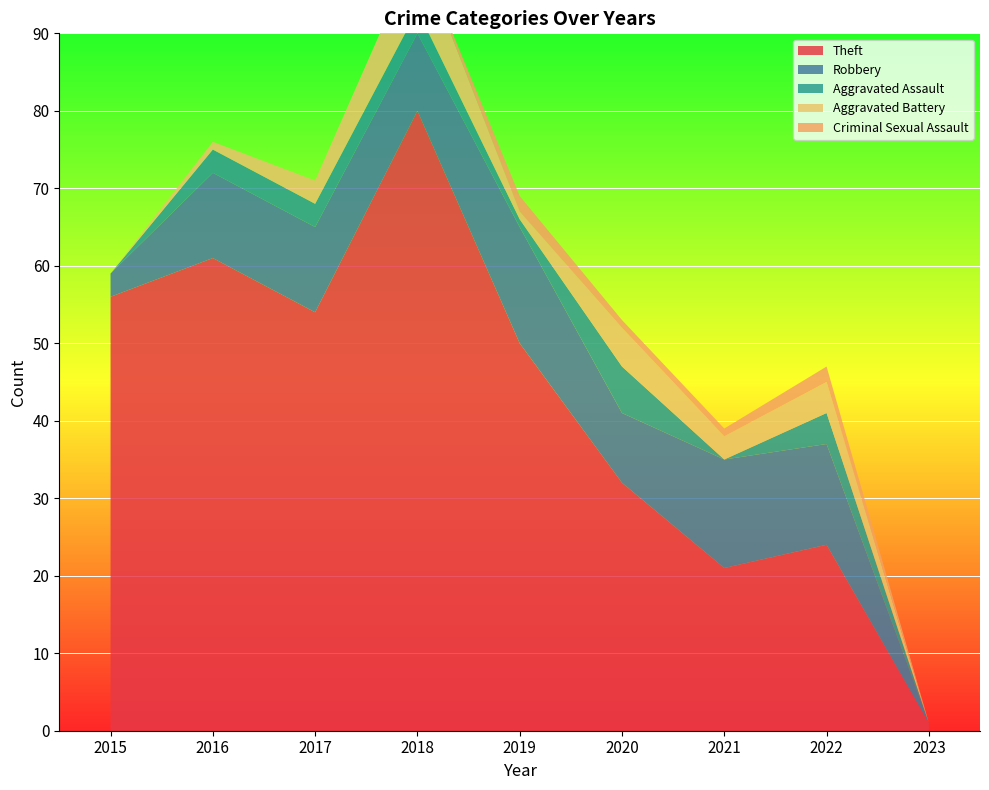

Reading right to left, list all the values displayed in this chart.

Theft: 2023=1	2022=24	2021=21	2020=32	2019=50	2018=80	2017=54	2016=61	2015=56
Robbery: 2023=0	2022=13	2021=14	2020=9	2019=15	2018=10	2017=11	2016=11	2015=3
Aggravated Assault: 2023=0	2022=4	2021=0	2020=6	2019=1	2018=3	2017=3	2016=3	2015=0
Aggravated Battery: 2023=0	2022=4	2021=3	2020=5	2019=1	2018=8	2017=3	2016=1	2015=0
Criminal Sexual Assault: 2023=0	2022=2	2021=1	2020=1	2019=2	2018=0	2017=0	2016=0	2015=0